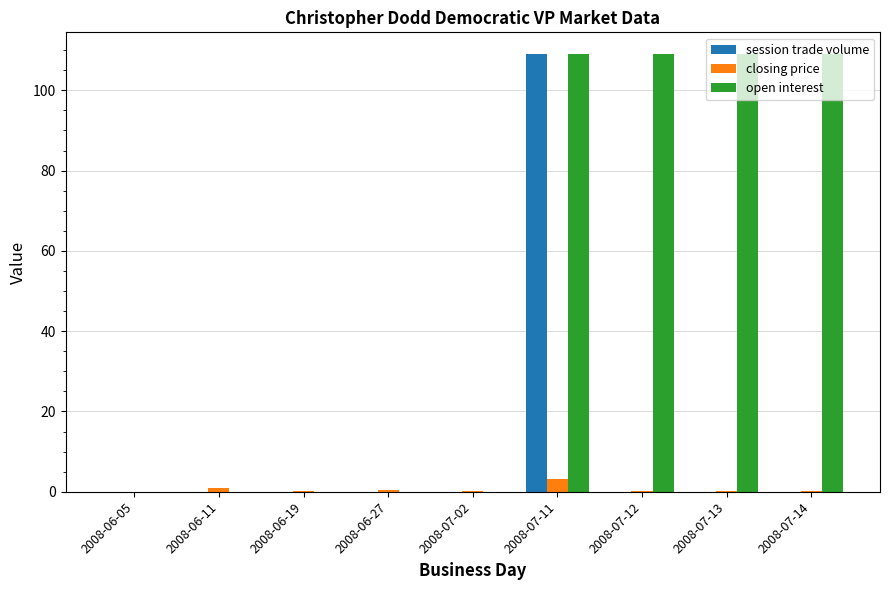

What is the sum of all closing price values?

6.1